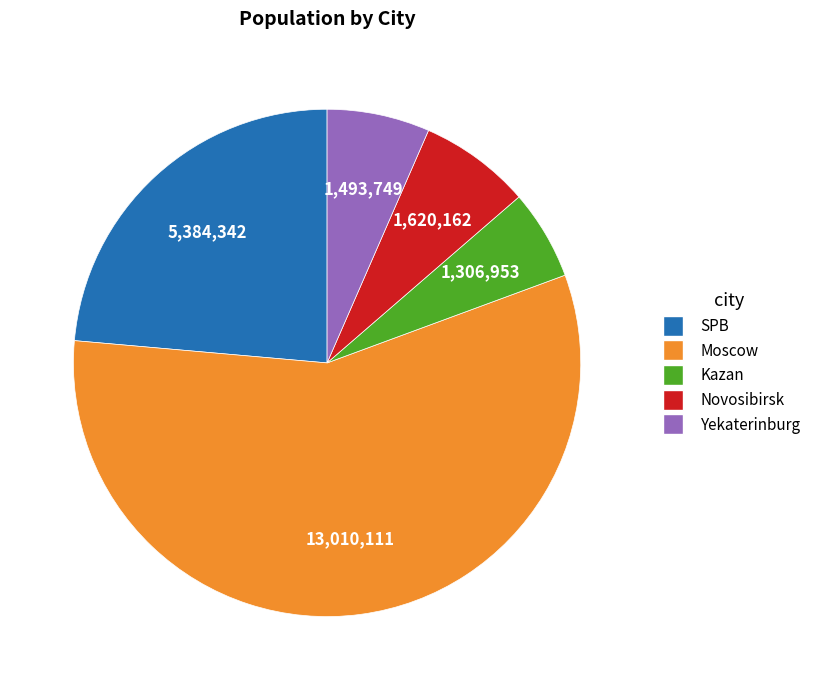

Rank the categories by value from lowest to highest.

Kazan, Yekaterinburg, Novosibirsk, SPB, Moscow